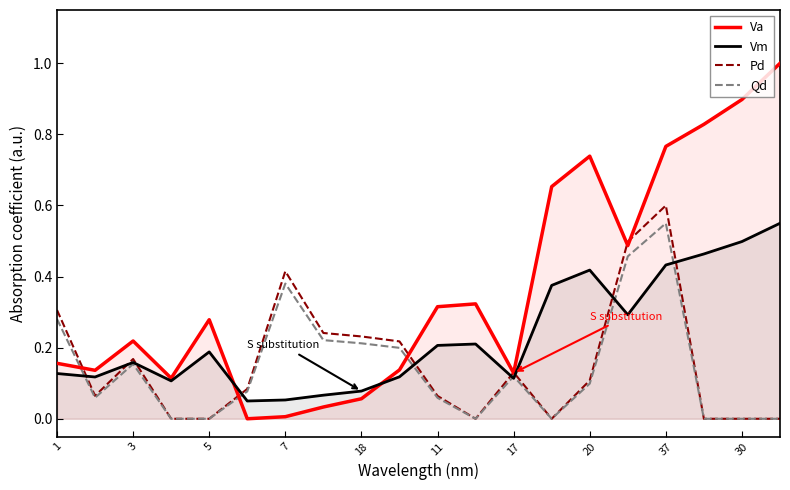

Does the chart have visible grid lines?

No